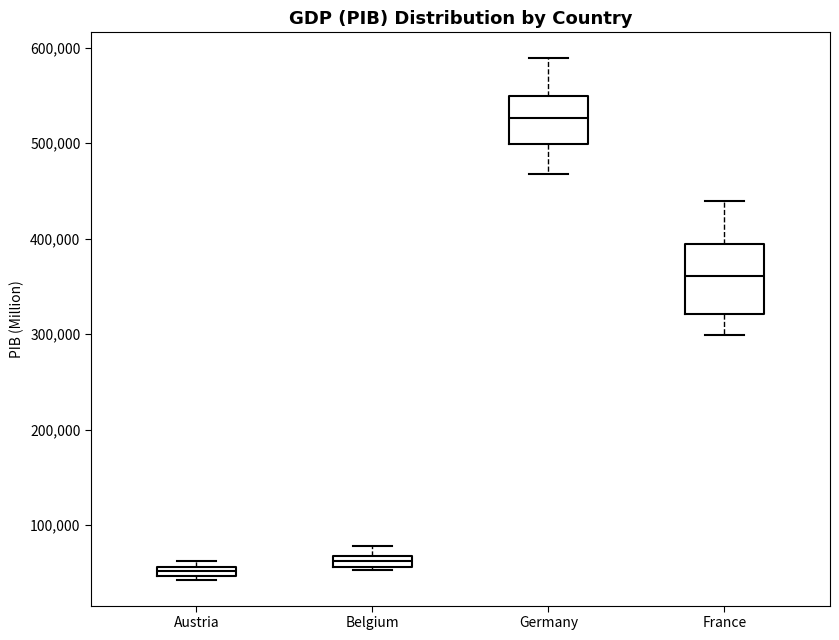

Which box has the highest median line?

Germany